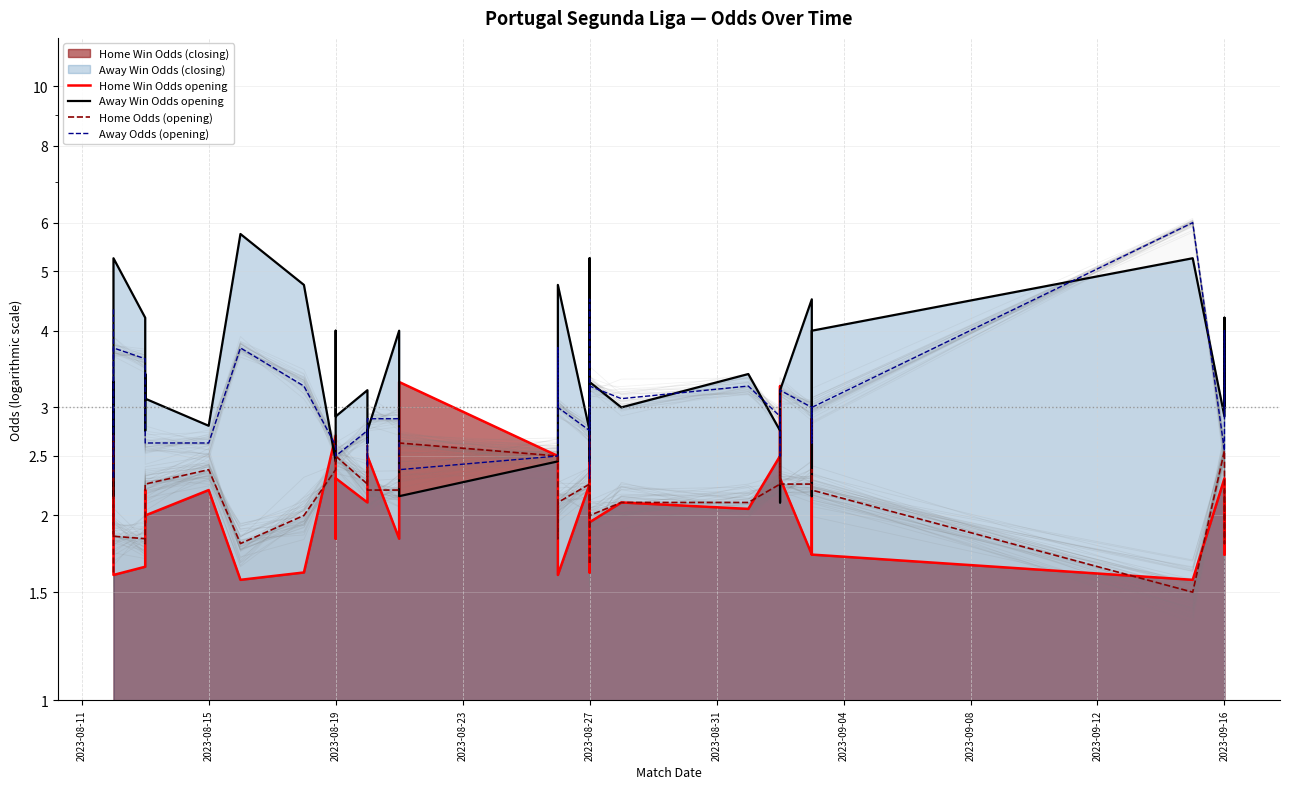

What is the approximate value of Away Odds (opening) at 2023-08-27?

3.2